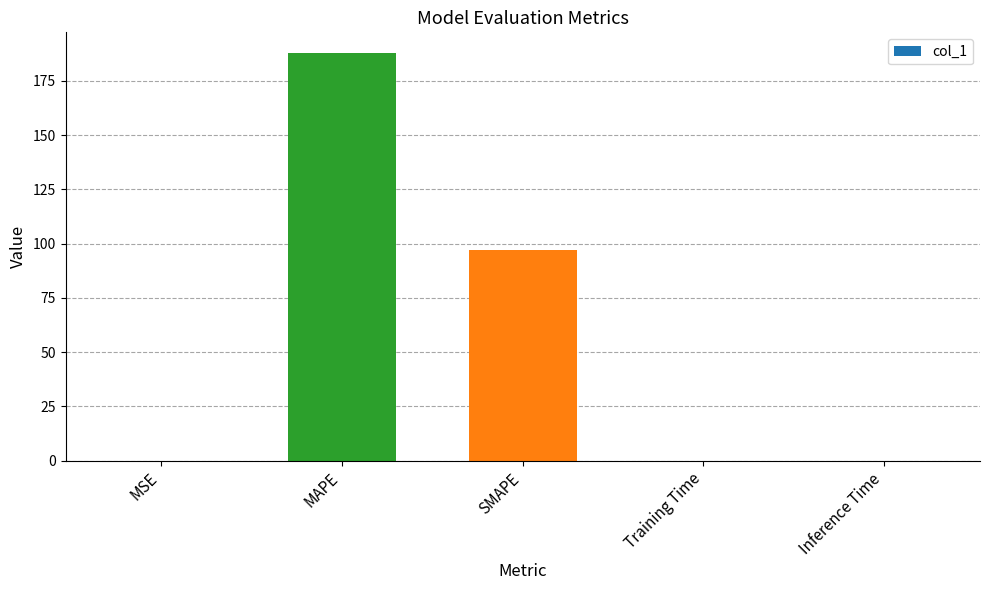

What value does the data have at MAPE?

187.9